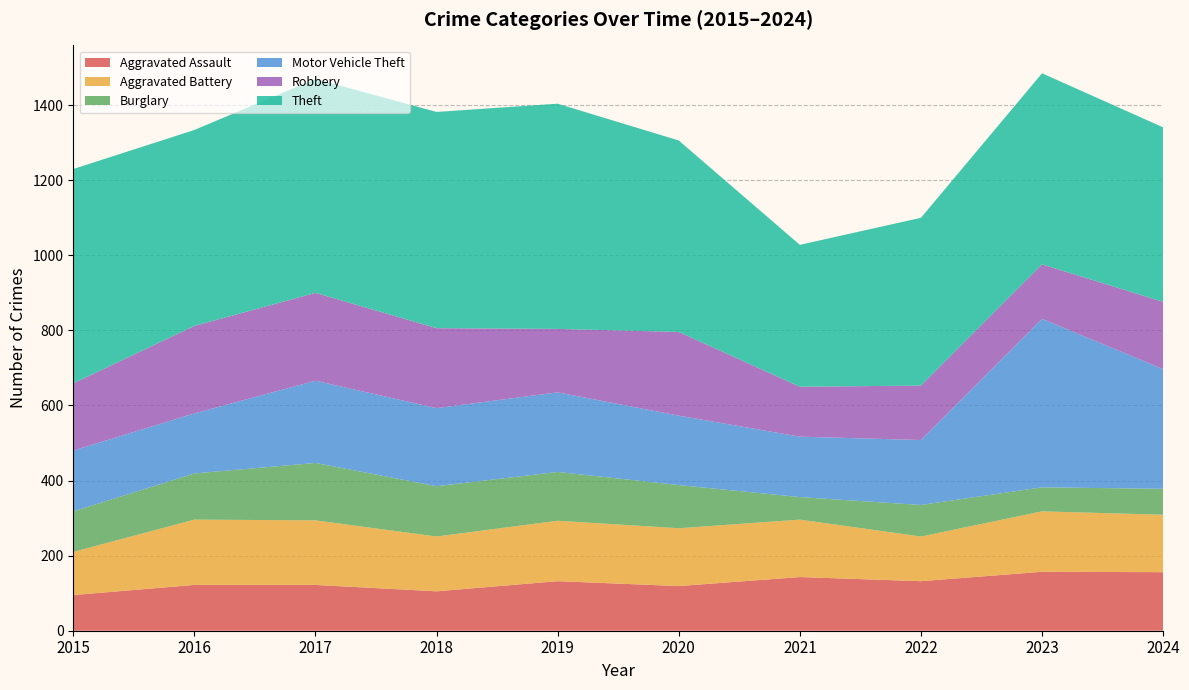

Reading left to right, list all the values displayed in this chart.

Aggravated Assault: 95	122	122	105	132	119	143	132	157	156
Aggravated Battery: 115	174	172	146	161	154	153	119	161	153
Burglary: 108	123	153	134	130	115	60	84	64	69
Motor Vehicle Theft: 162	160	219	208	212	185	161	173	449	319
Robbery: 179	233	234	213	169	223	133	145	145	179
Theft: 571	522	570	576	600	510	378	447	509	465